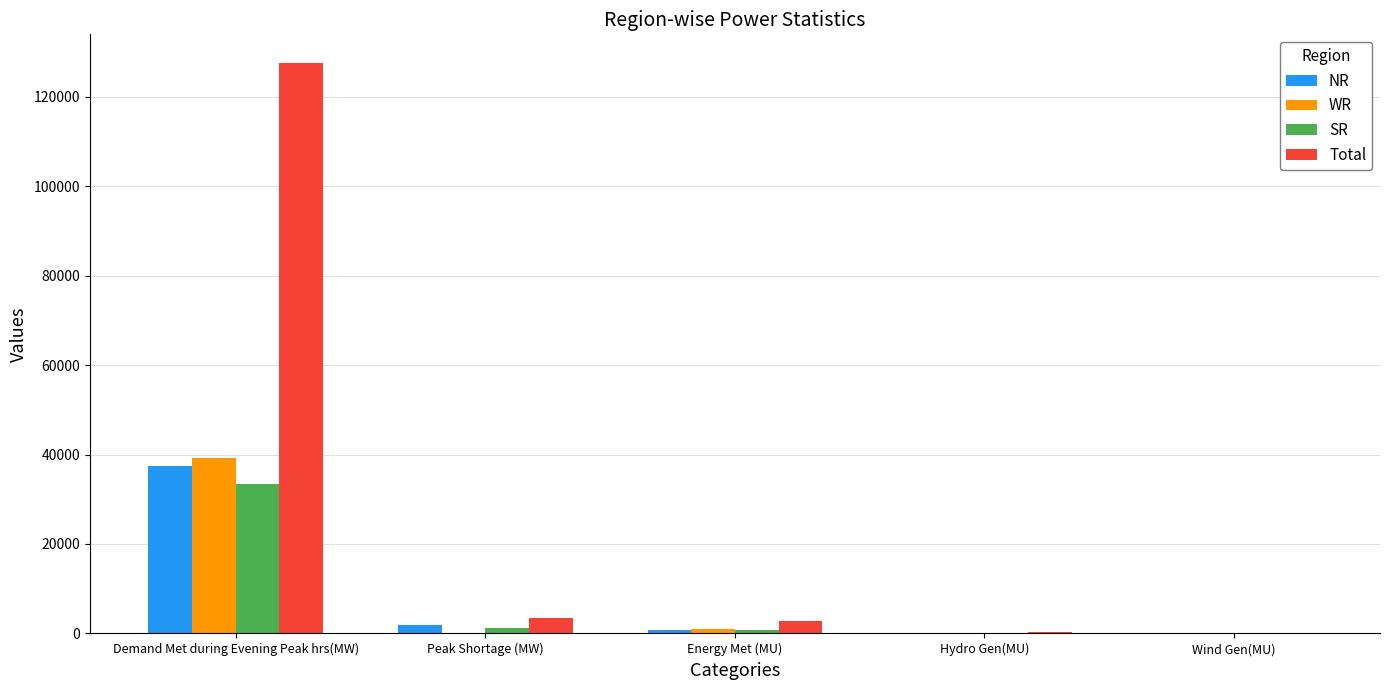

What is the difference between the NR values at Demand Met during Evening Peak hrs(MW) and Peak Shortage (MW)?

35567